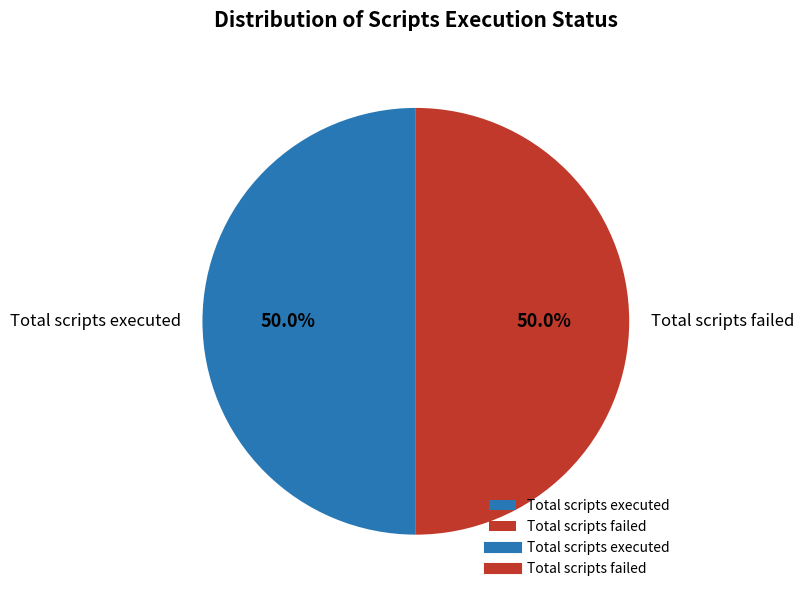

How much of the chart is everything except Total scripts executed?

50.0%